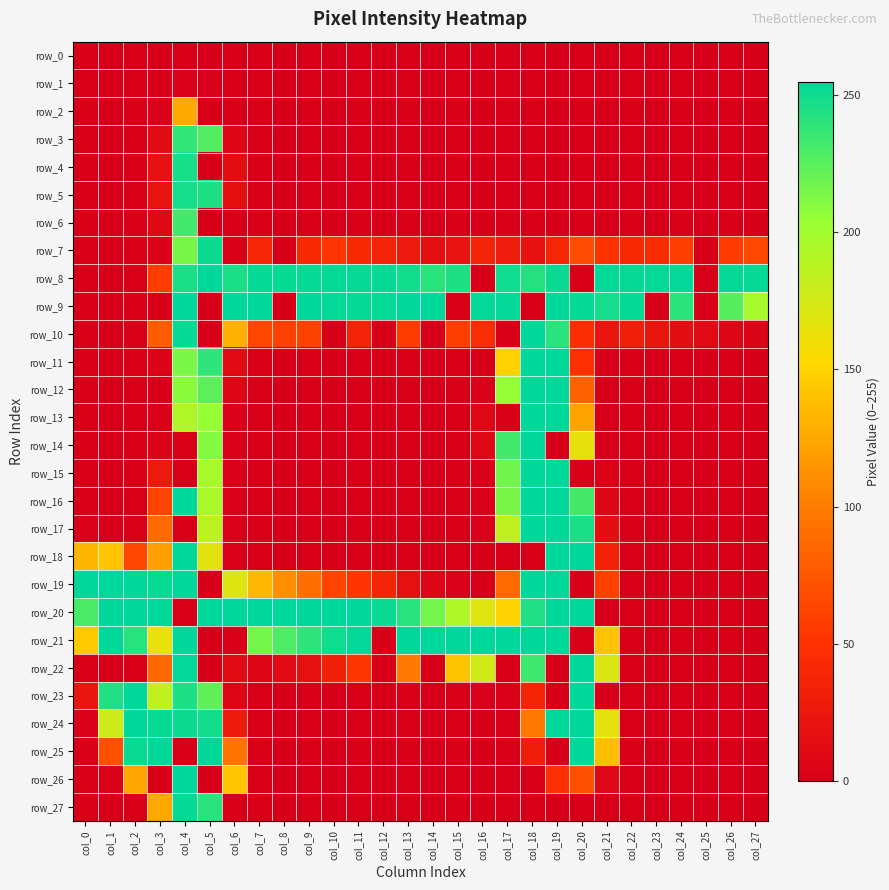

What is the sum of the row_21 values at col_20 and col_17?

255